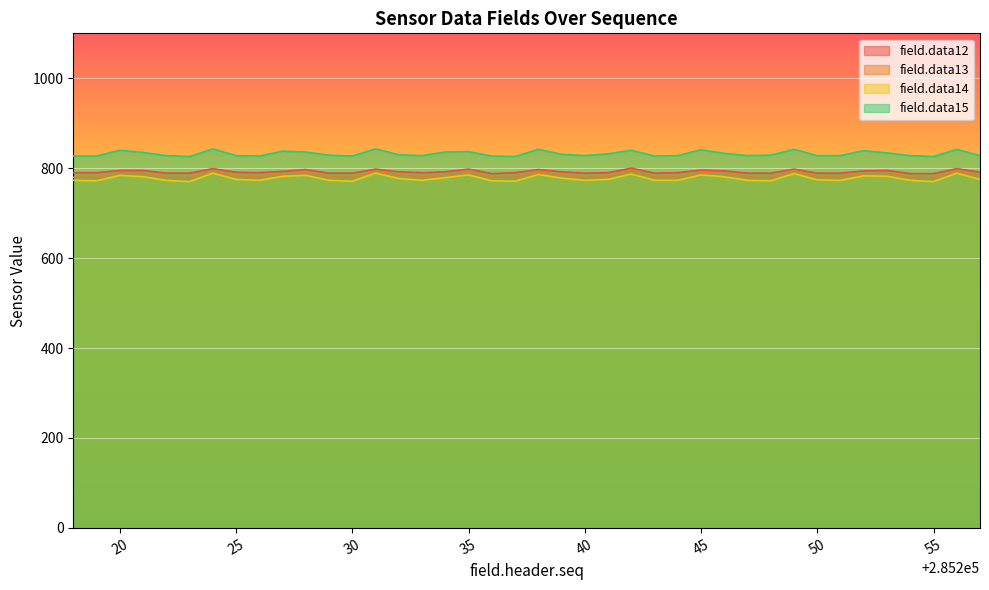

What is the difference between the maximum and minimum values in the field.data14 series?

19